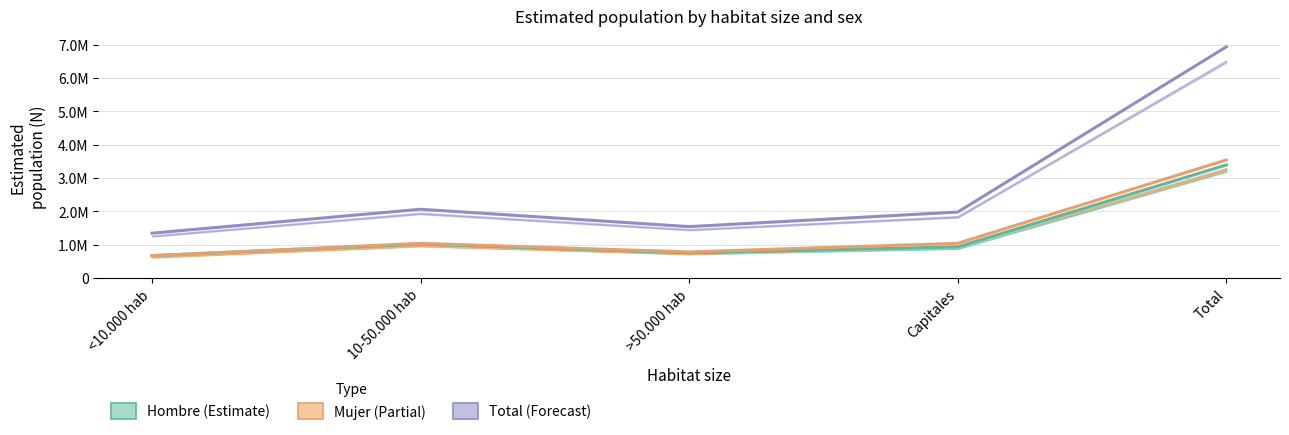

What is the label of the 2nd point from the left?

10-50.000 hab